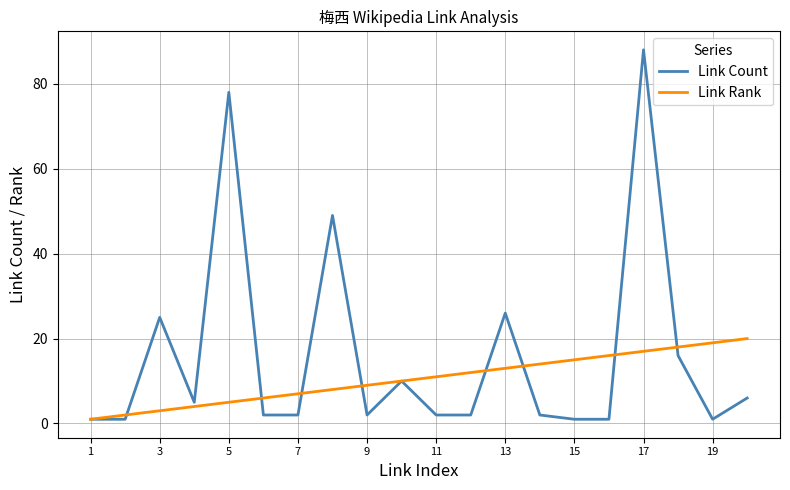

Which series has the largest total across all categories?

Link Count